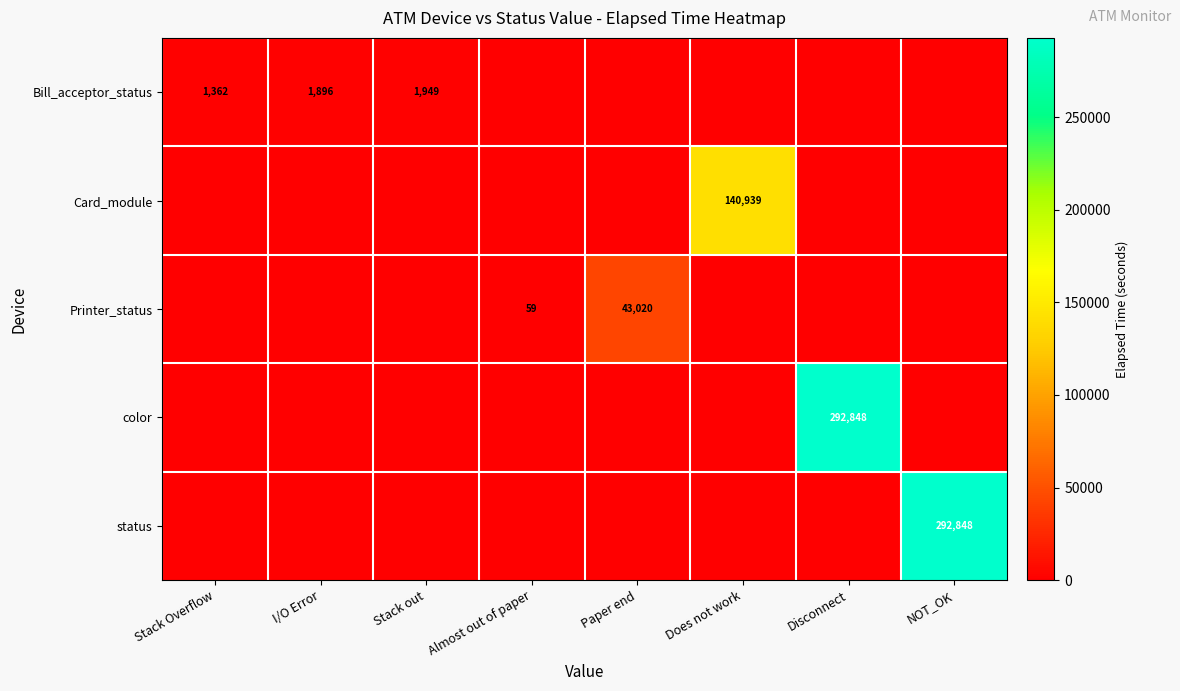

What is the sum of the Bill_acceptor_status values at Stack out and I/O Error?

3845